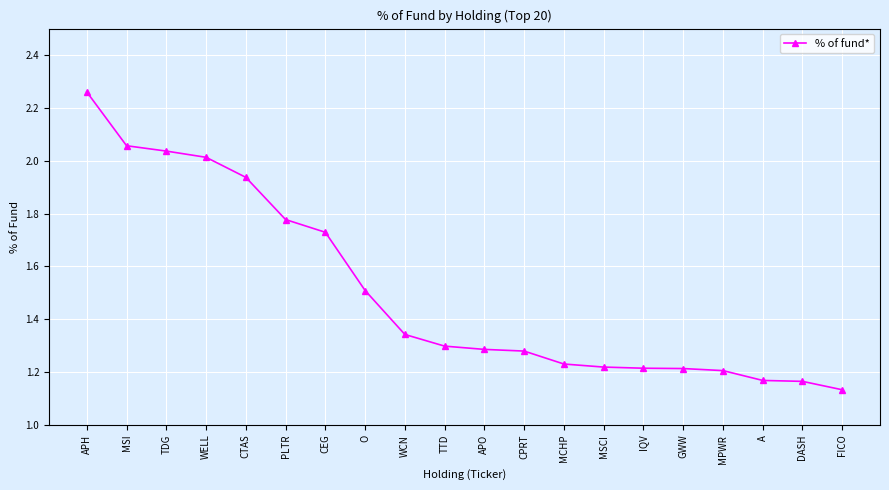

Does the chart display data point markers on the line(s)?

Yes